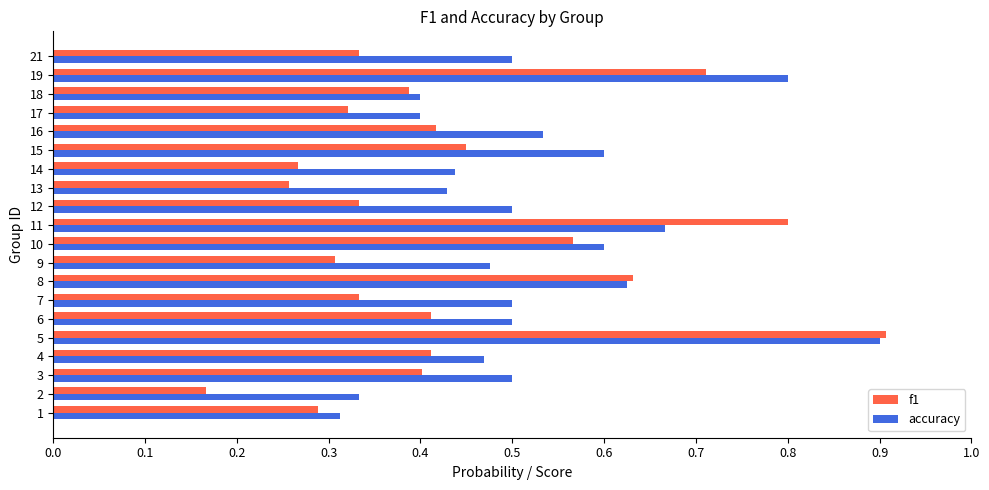

Is it true that accuracy equals 0.5 at 21?

True